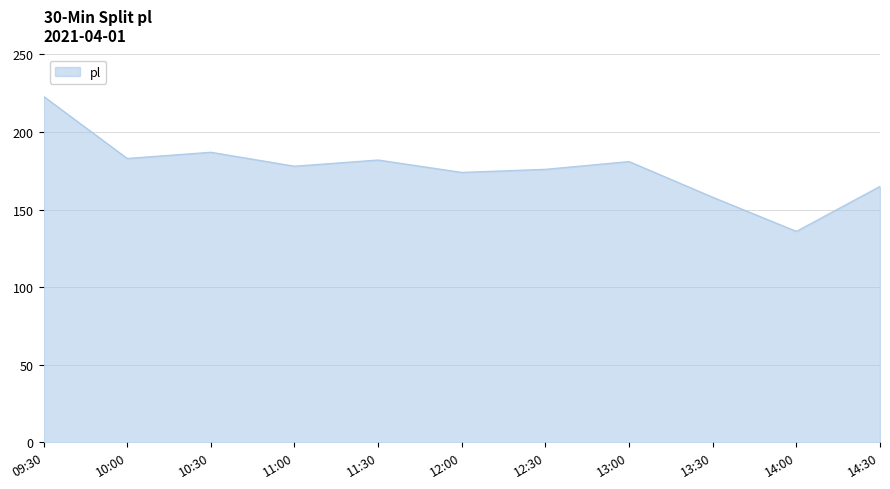

At which label does the data first exceed 178?

09:30